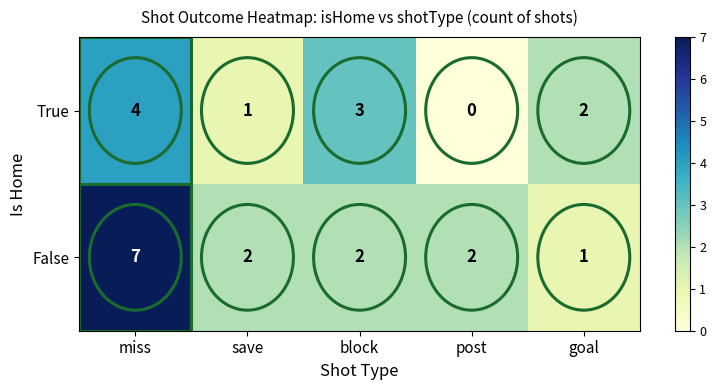

How many data points does each series have?

5